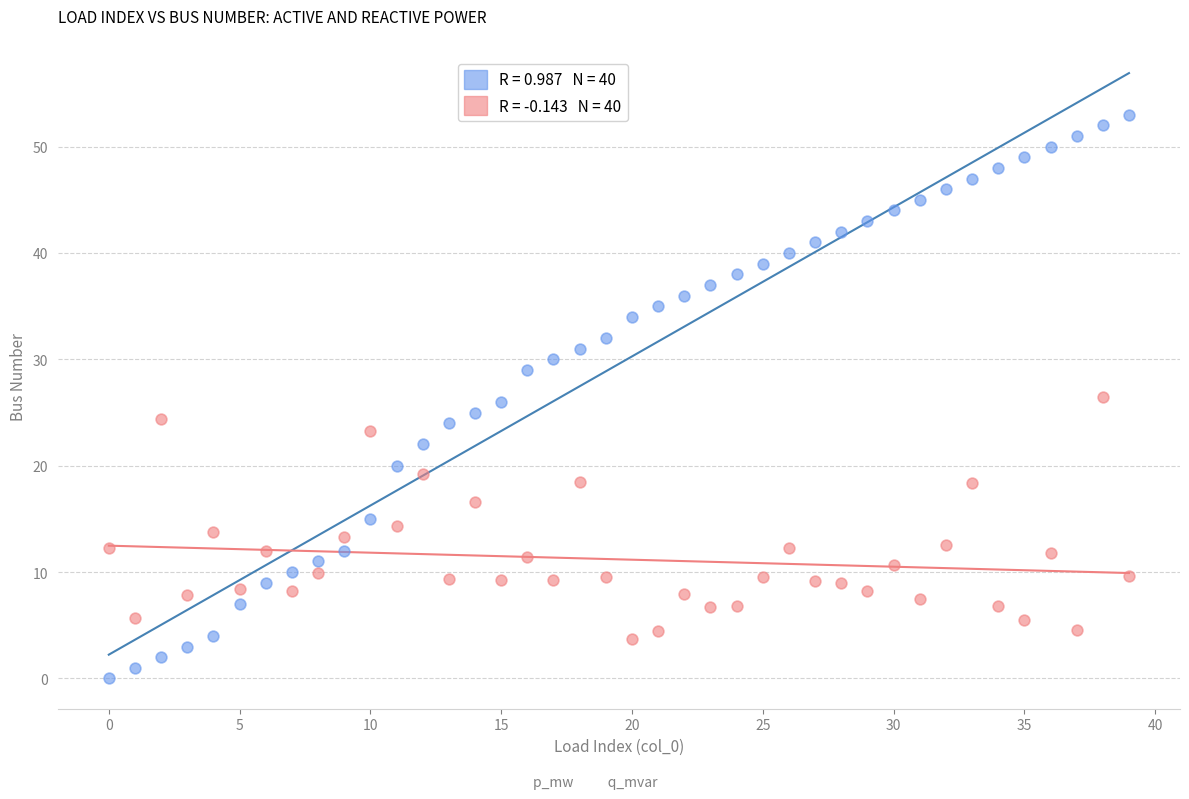

Across all data points, what is the range of Y values (max minus min)?

53.0